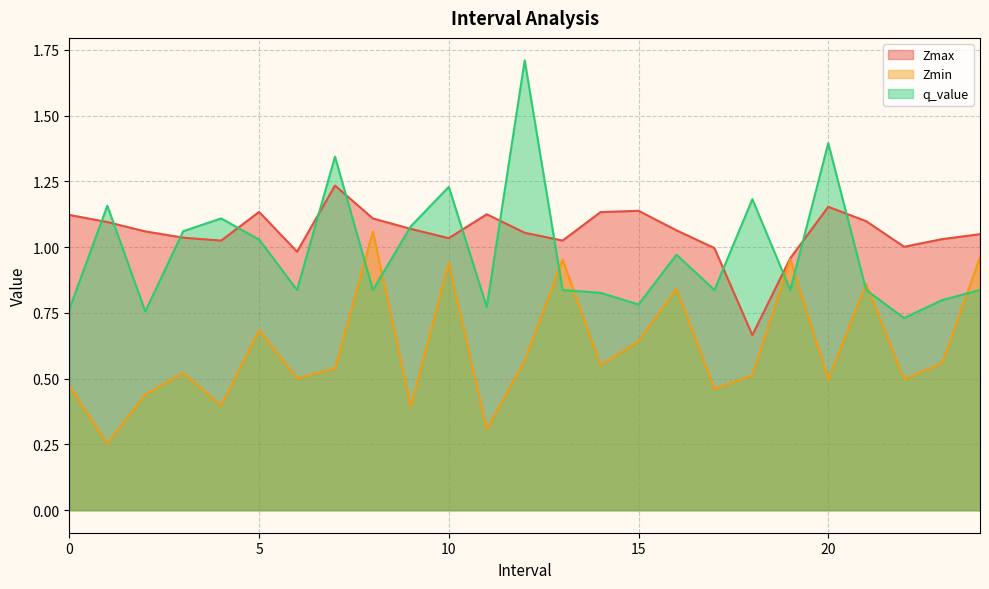

Where do Zmin and q_value first cross each other?

7.0 and 8.0